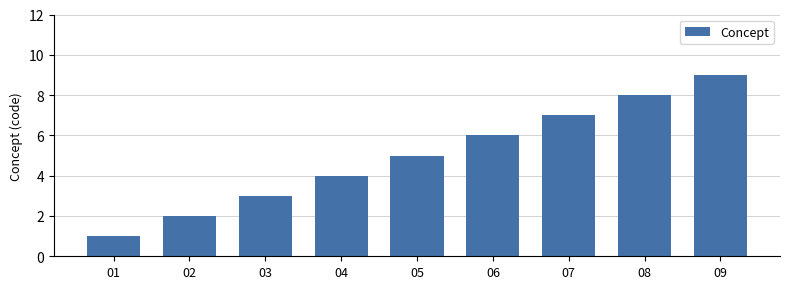

Rank the categories by value from lowest to highest.

01, 02, 03, 04, 05, 06, 07, 08, 09